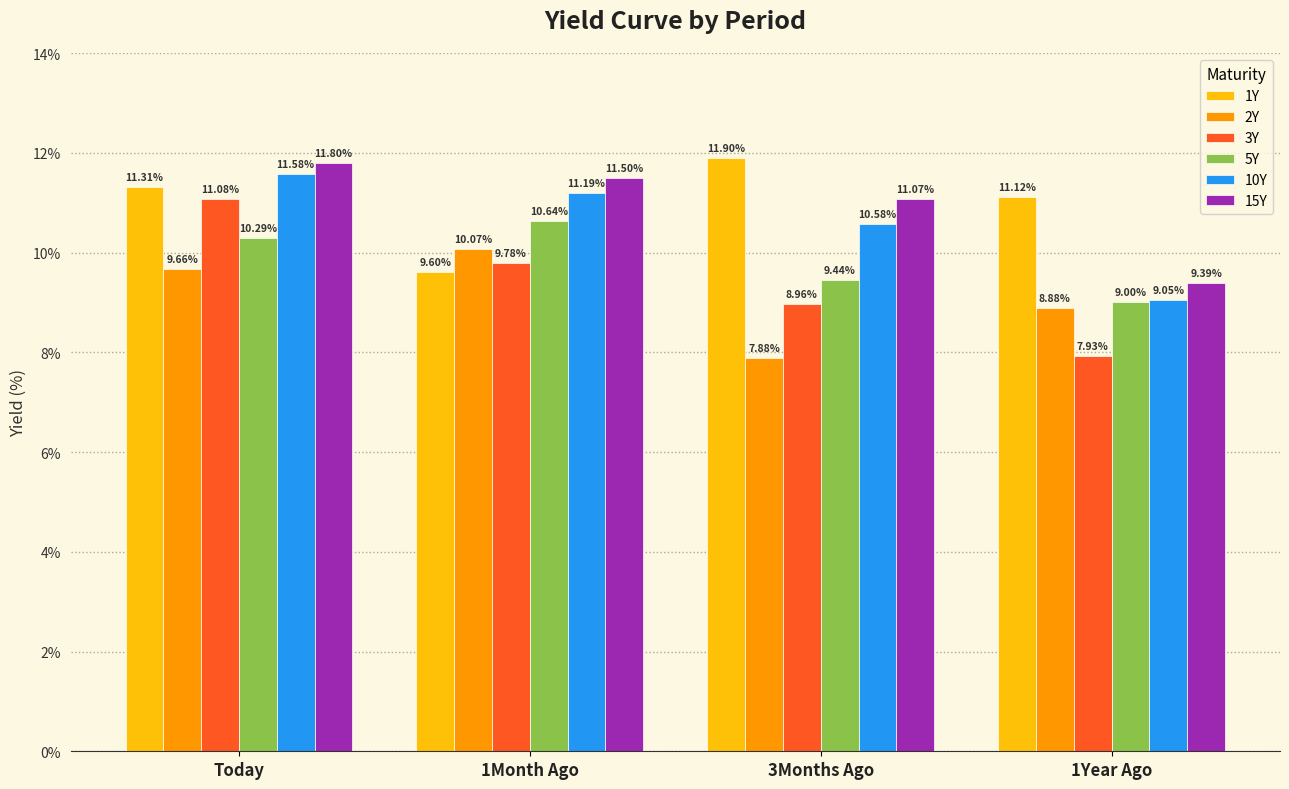

What is the average value of the 15Y series?

10.9